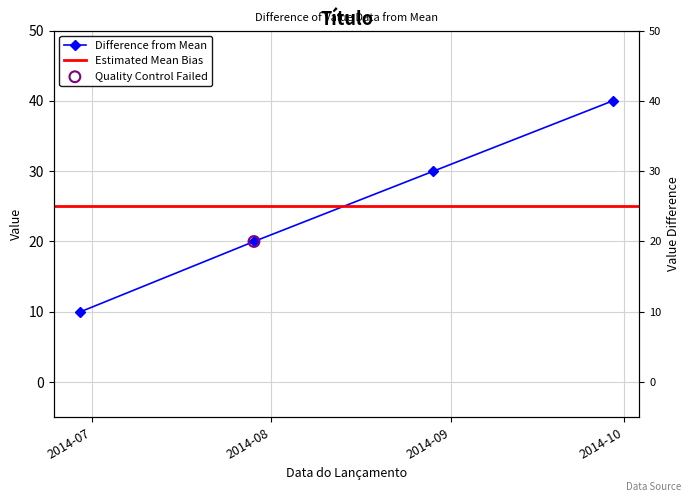

Between 2014-07-29 and 2014-06-29, which is larger?

2014-07-29